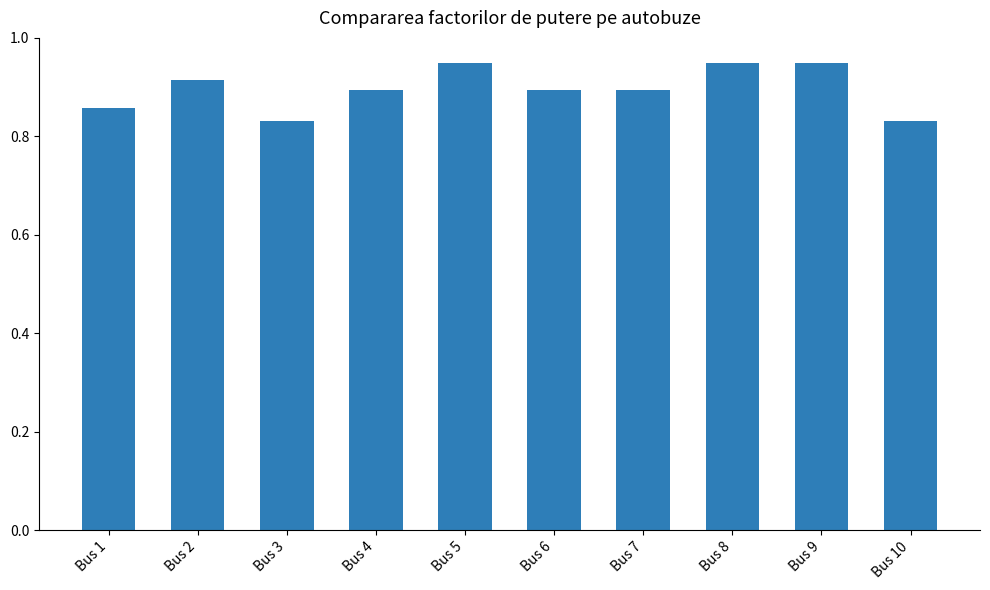

Count the number of categories in the chart.

10